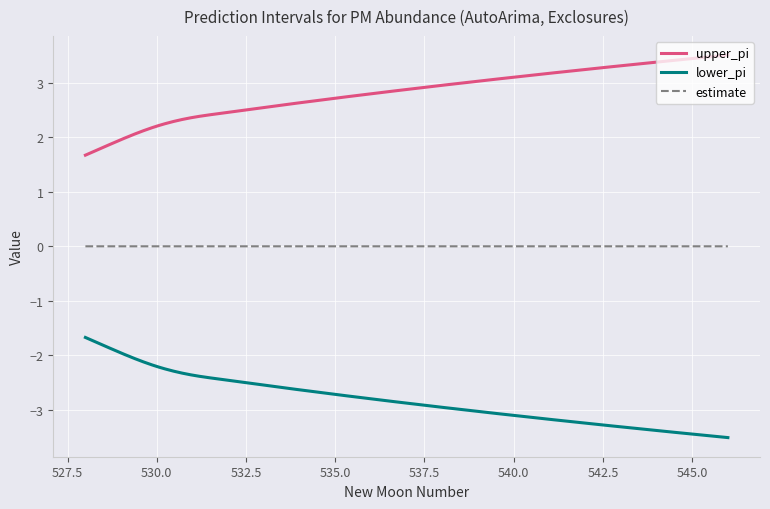

What is the minimum value shown in the chart?

-3.5